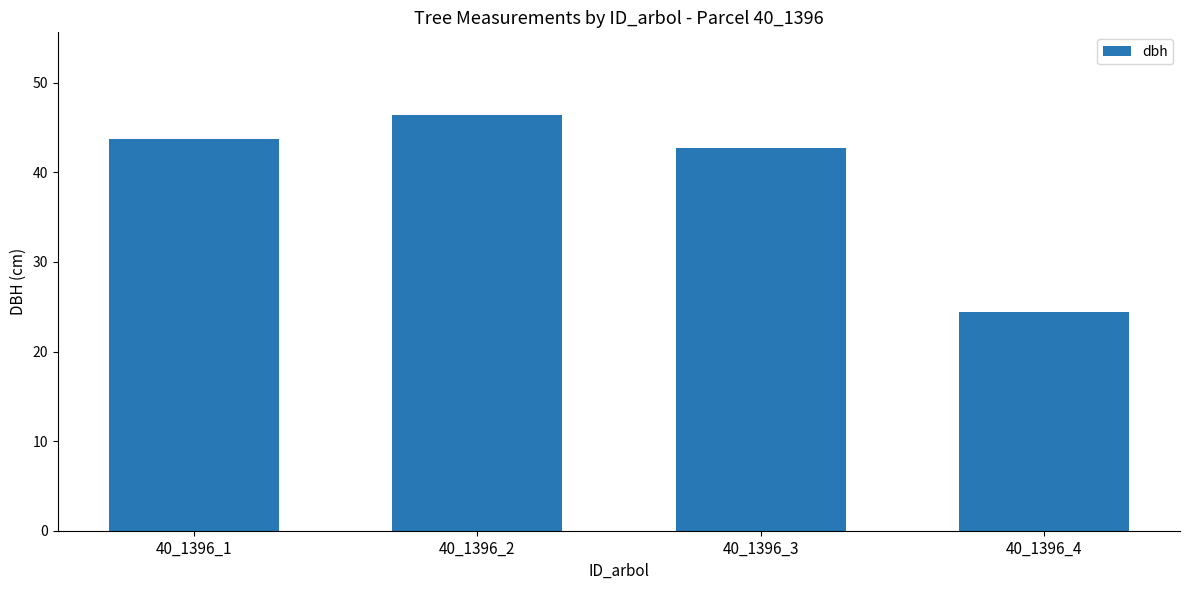

What is the sum of the values at 40_1396_3 and 40_1396_2?

89.1